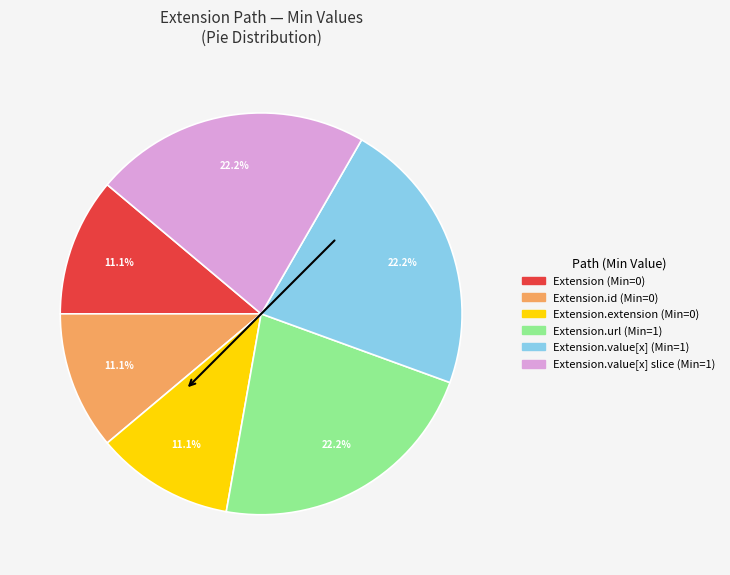

How many segments does this pie chart have?

6